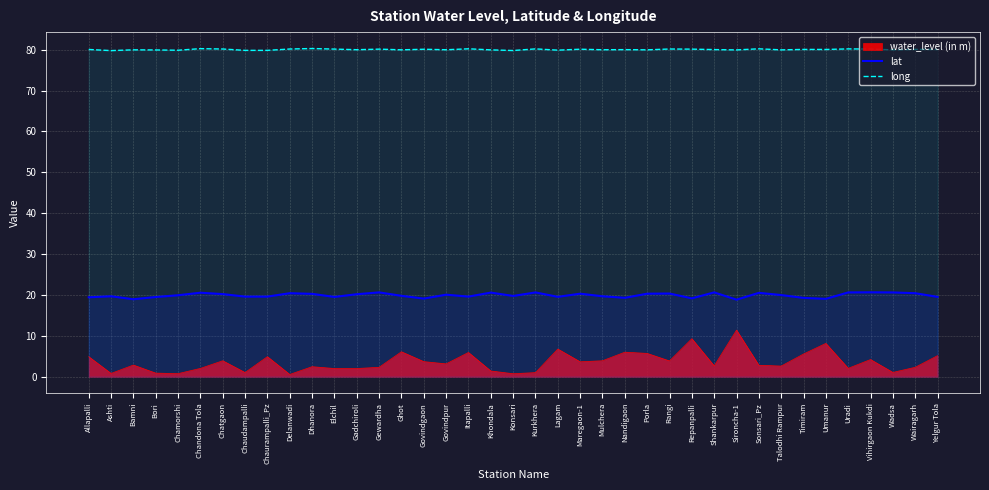

What is the spread (max minus min) of values at Bori?

79.1